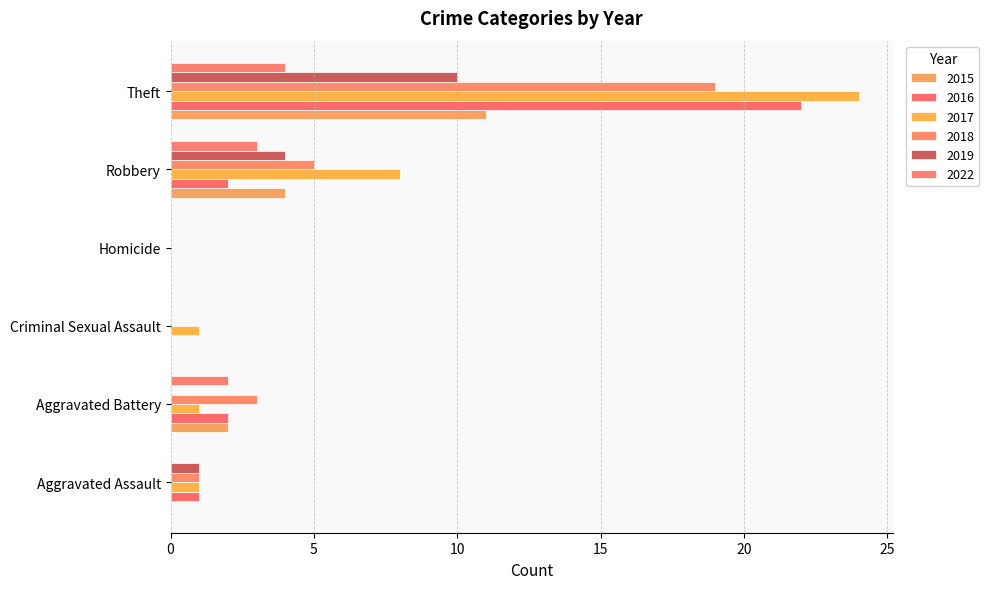

Reading right to left, extract all data points from this chart.

2015: 11	4	0	0	2	0
2016: 22	2	0	0	2	1
2017: 24	8	0	1	1	1
2018: 19	5	0	0	3	1
2019: 10	4	0	0	0	1
2022: 4	3	0	0	2	0